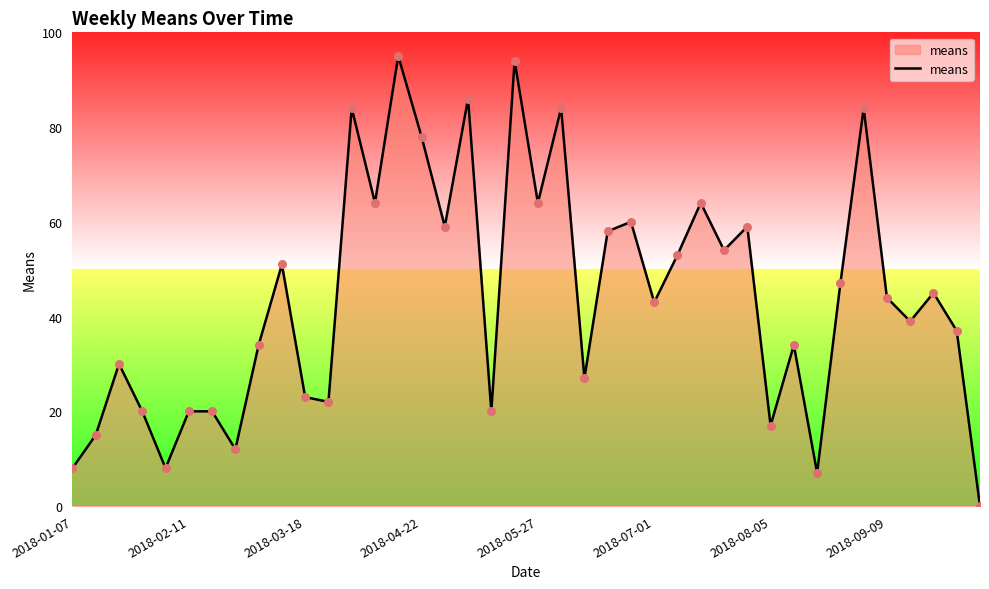

What is the greatest value displayed?

95